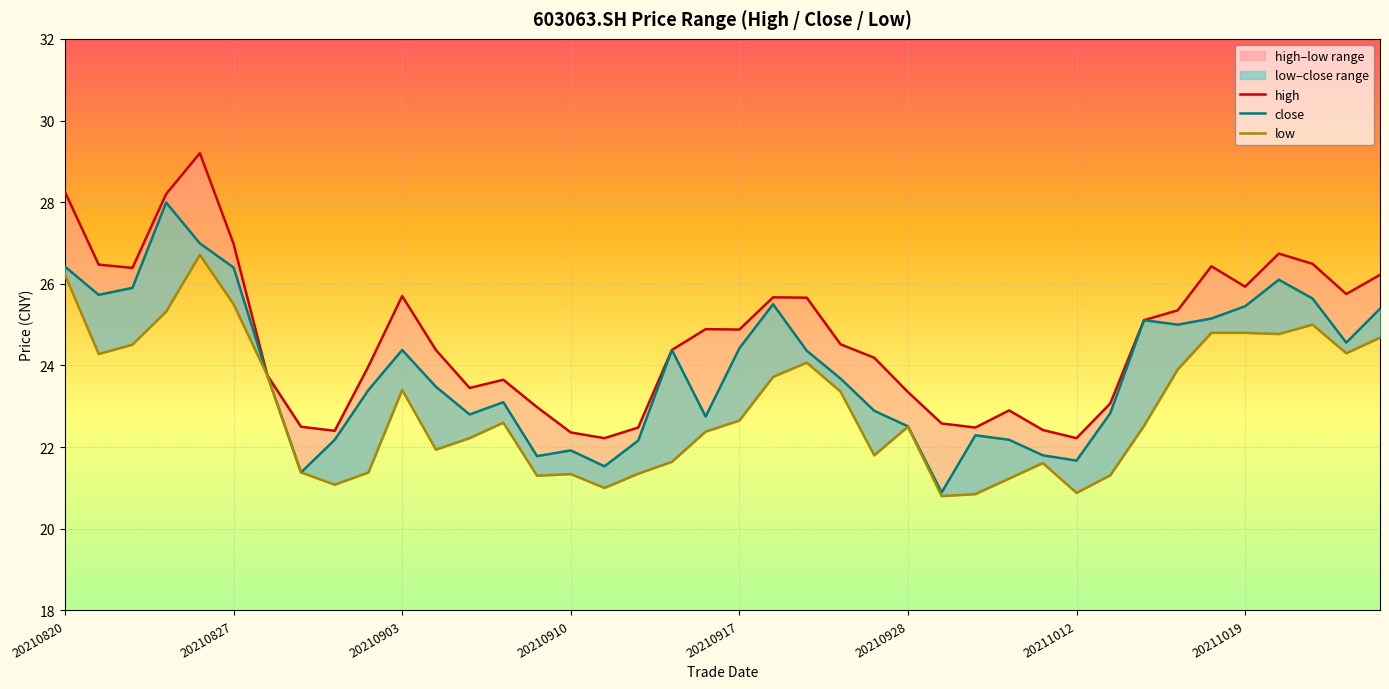

What is the total value across all series at 20210902?

68.8